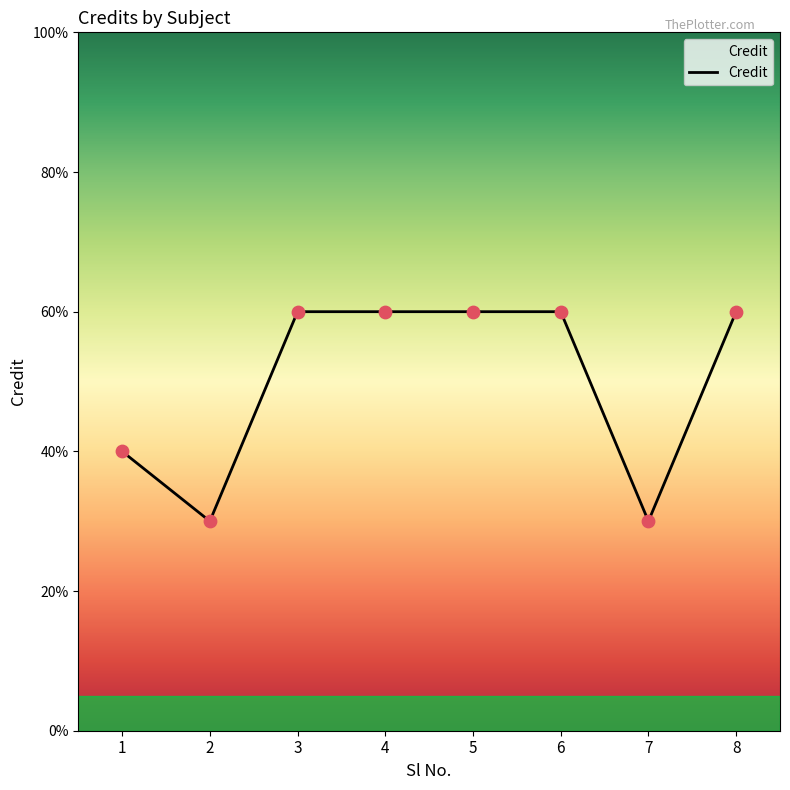

Approximately how many times larger is the value at 2 compared to 8?

0.5